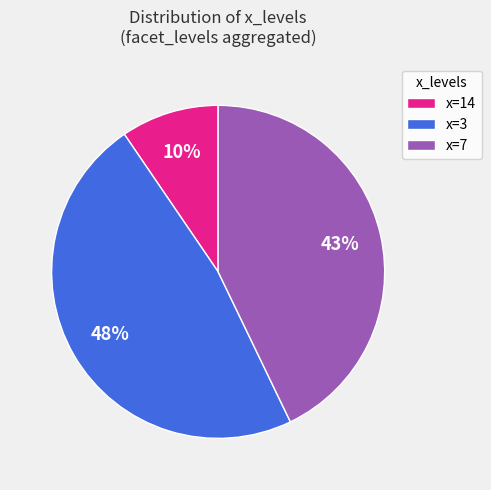

Does any single category account for the majority?

No